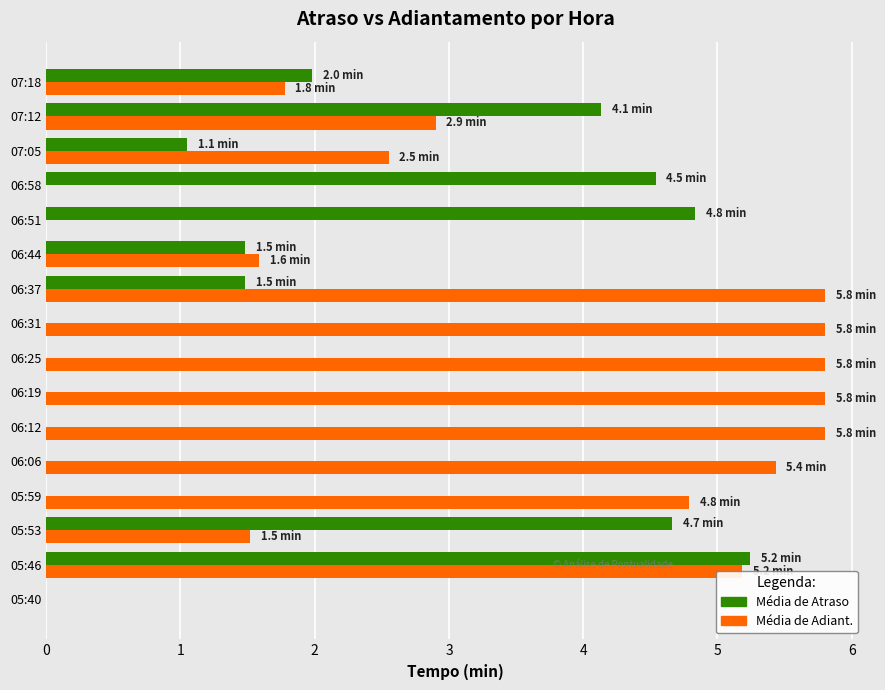

What is the highest value of the Média de Adiant. series?

5.8